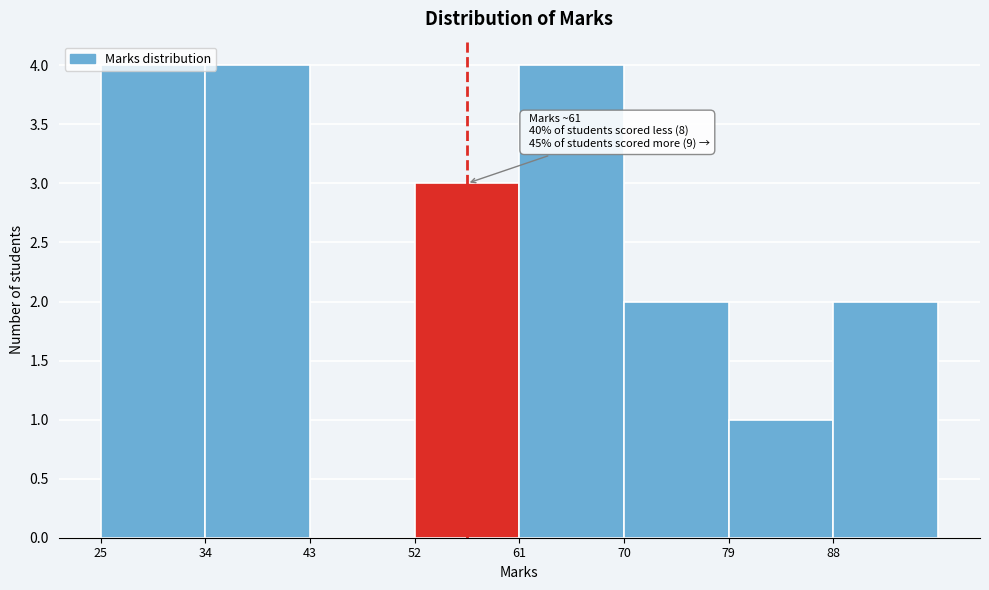

What is the sum of all values?

20